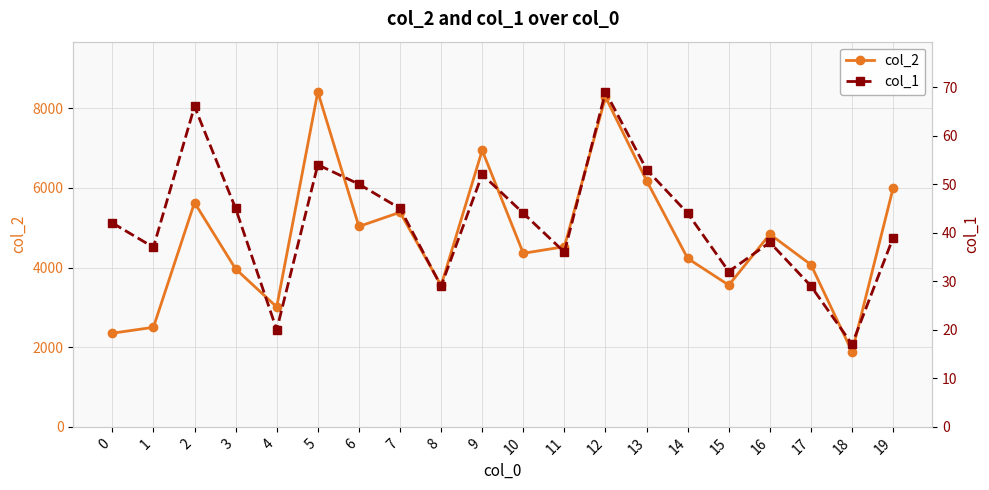

What is the highest value of the col_2 series?

8411